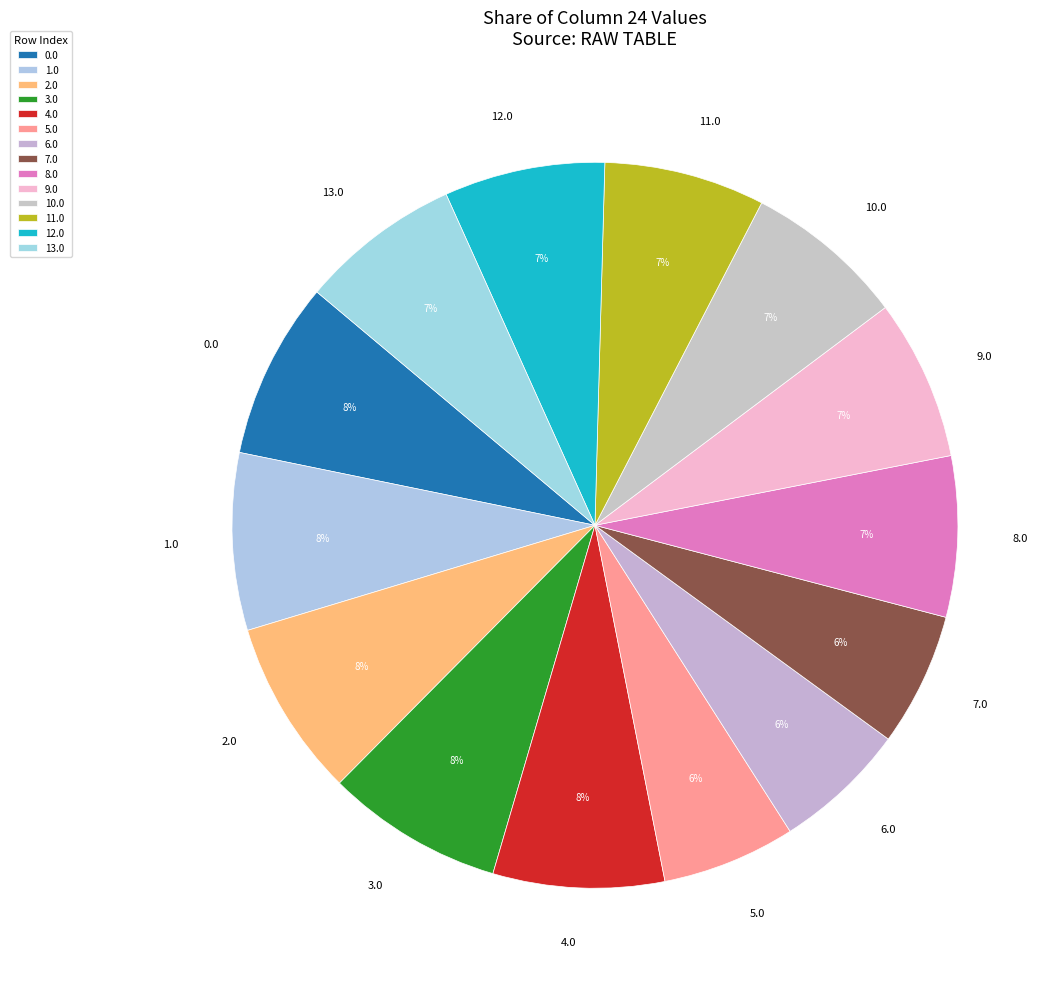

Is the sum of 1.0 and 2.0 greater than half?

No